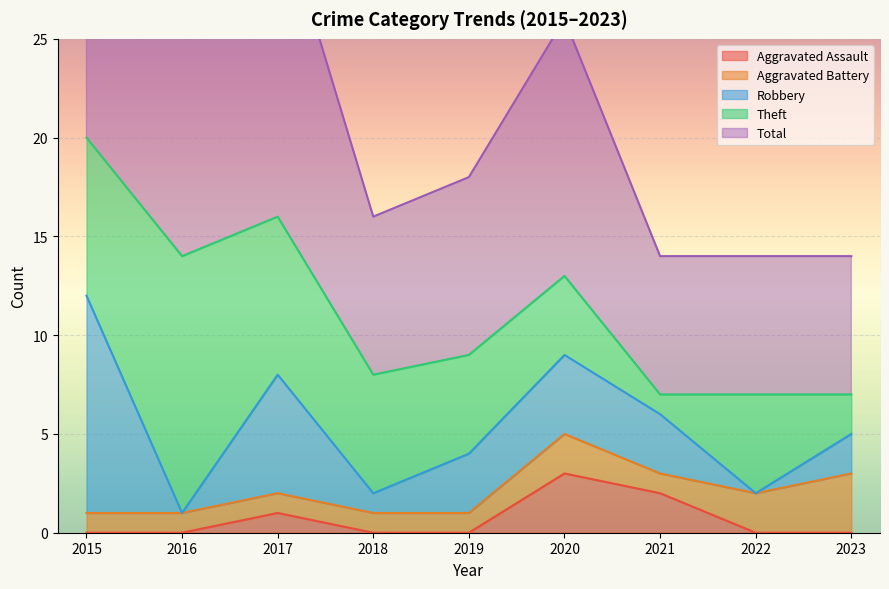

Which category has the lowest value across all series?

2015